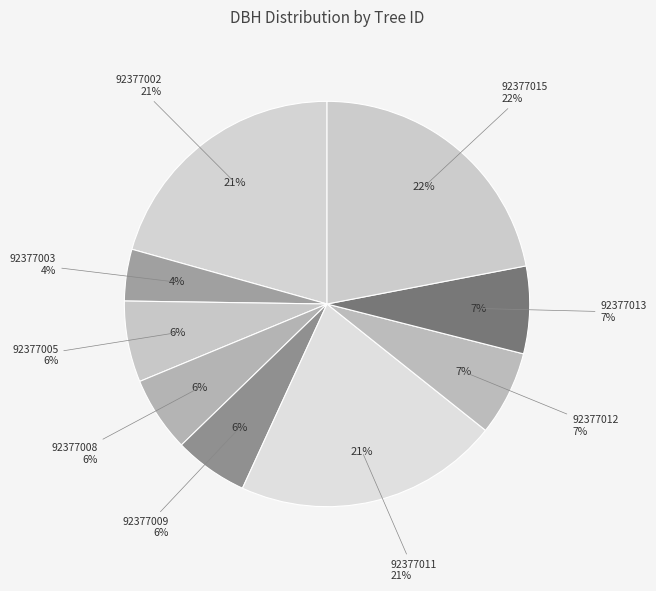

To the nearest percent, what portion does 92377005 represent?

6%